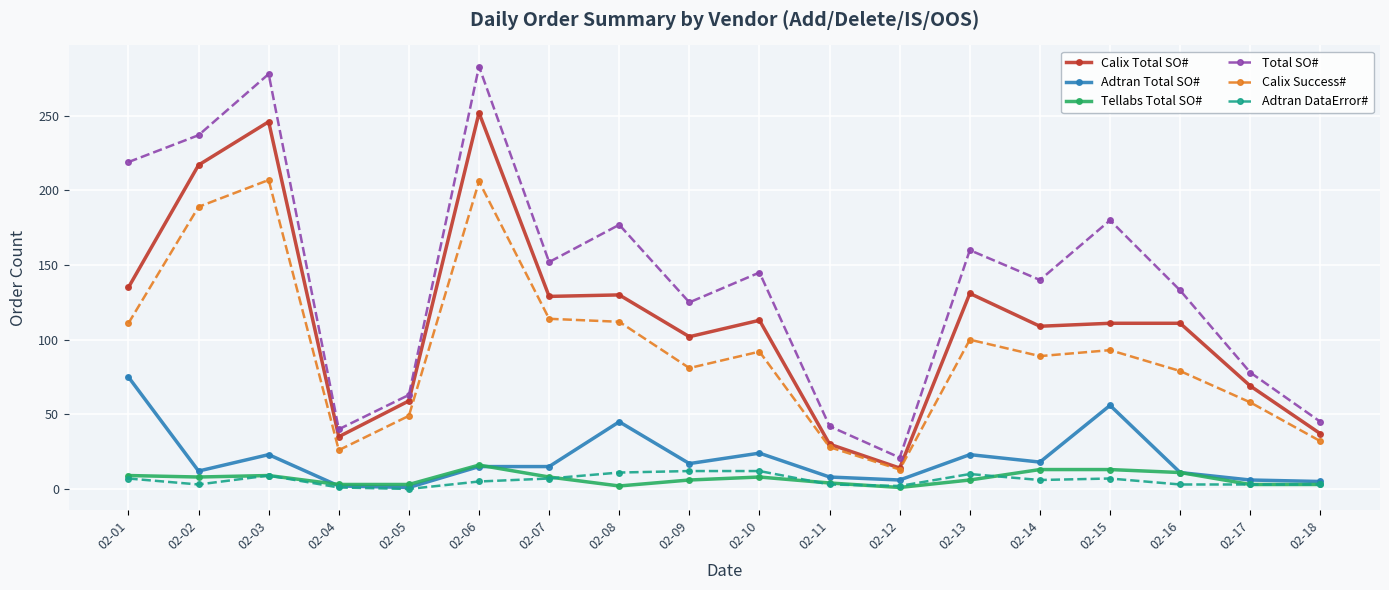

True or false: Adtran DataError# and Calix Success# cross at least once.

False